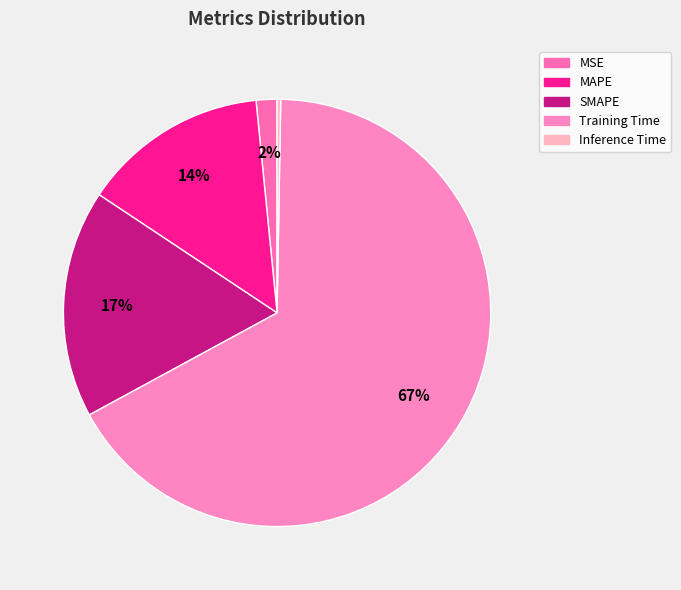

To the nearest percent, what is the difference between the Training Time and MAPE slice percentages?

53%